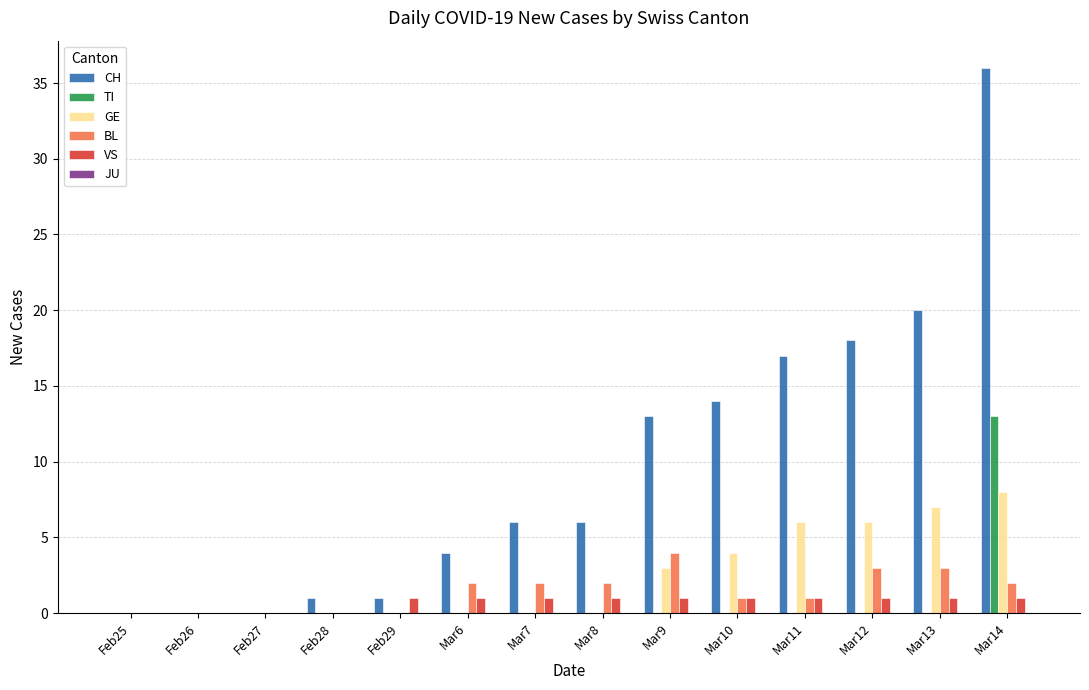

Is the value of TI at Feb29 greater than the value of CH at Mar11?

No